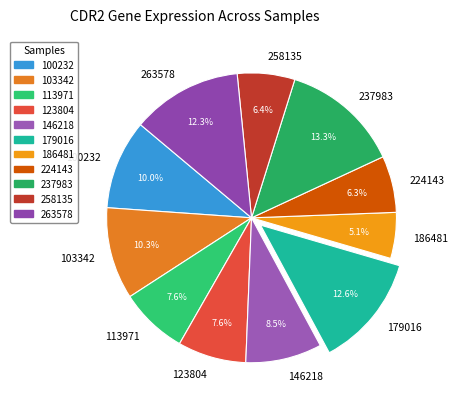

Is the sum of 100232 and 103342 greater than half?

No